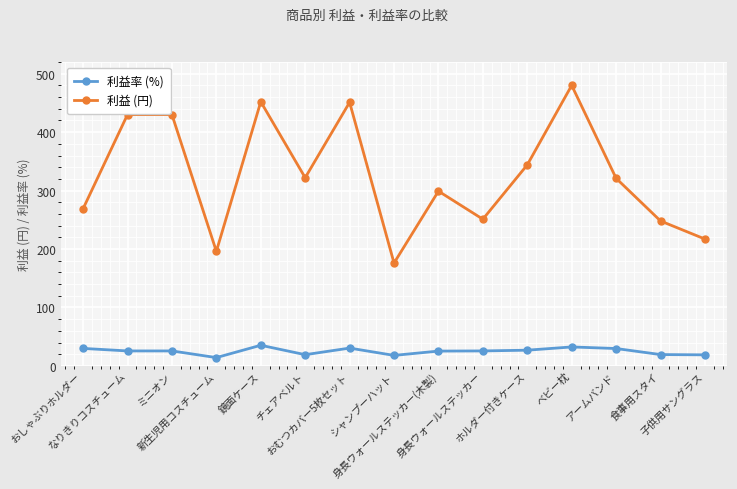

How many data points does each series have?

15